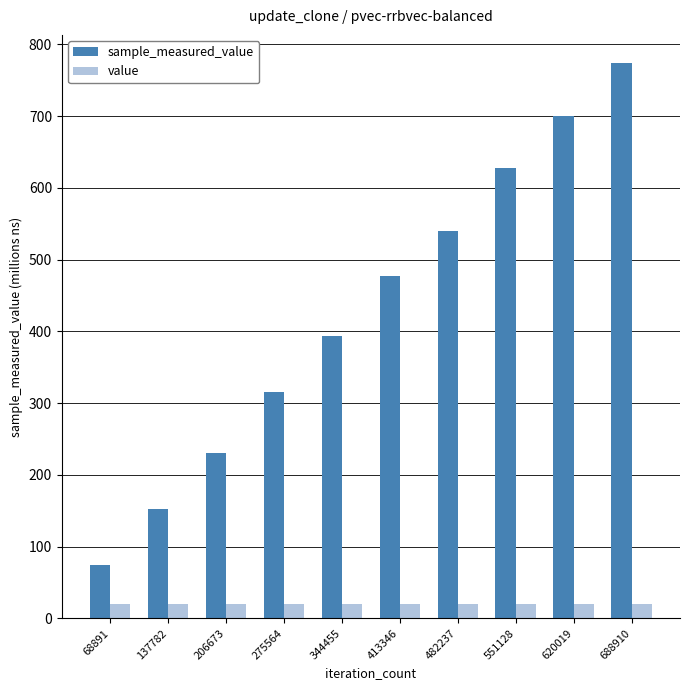

What are all the series names shown in the legend?

sample_measured_value, value